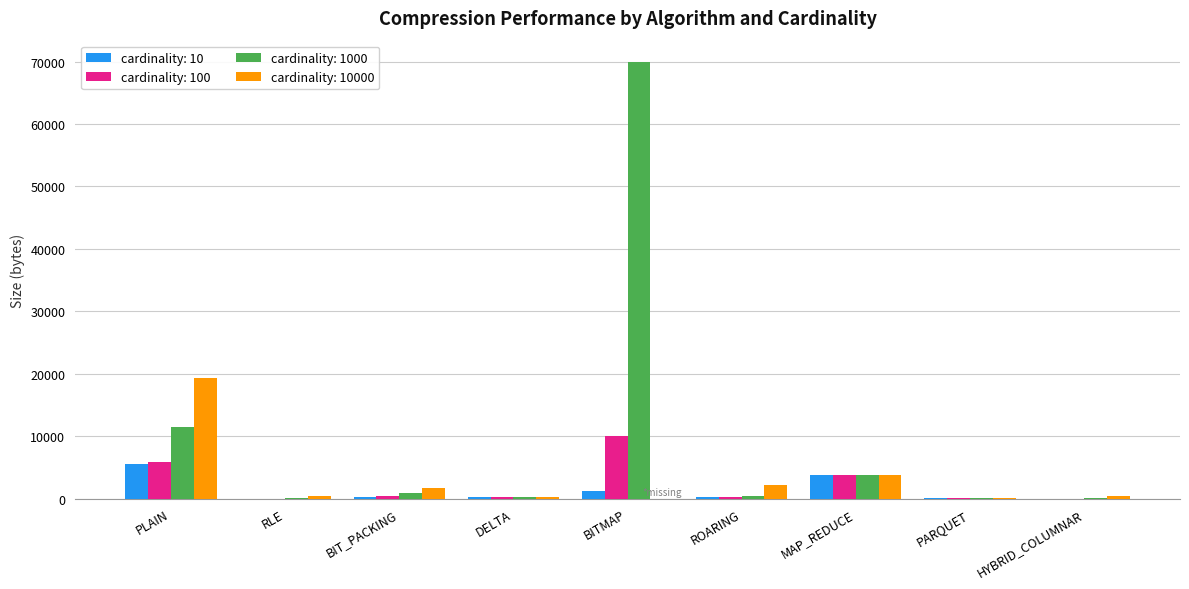

What is the sum of all cardinality: 10 values?

11251.6